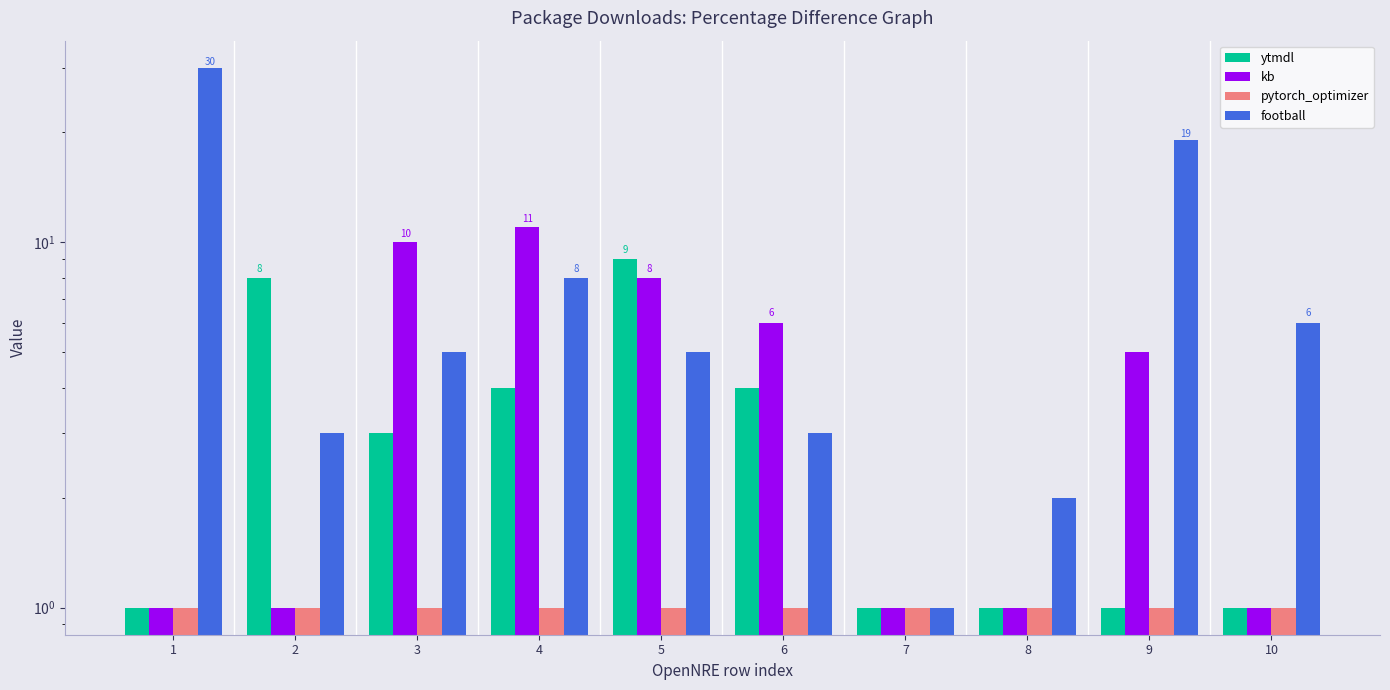

How many values in the football series are below 5?

4